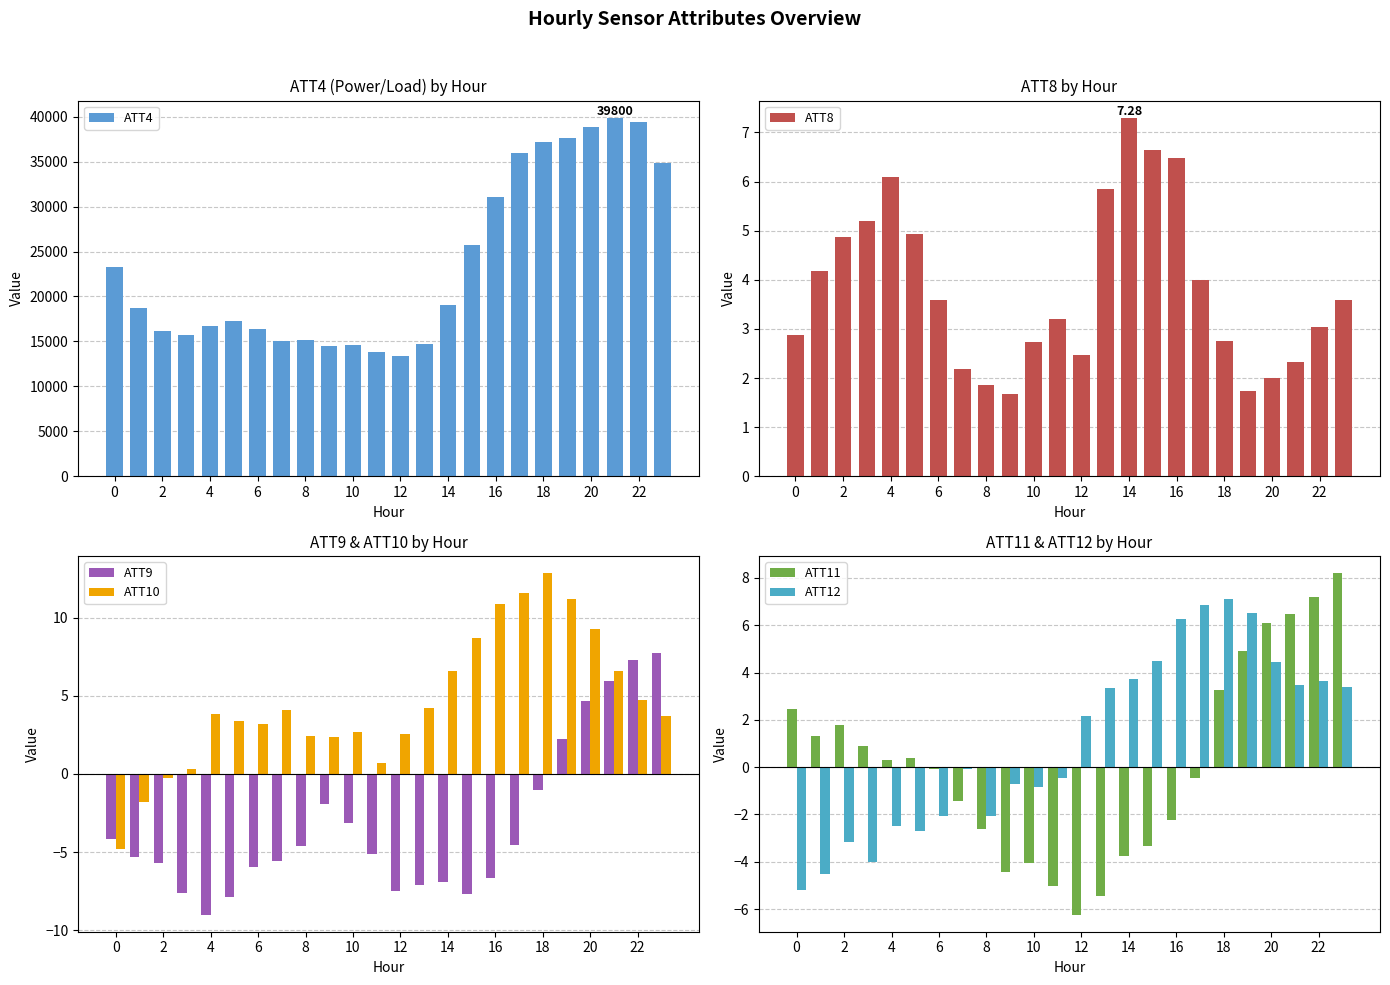

Does the chart contain any negative values?

Yes